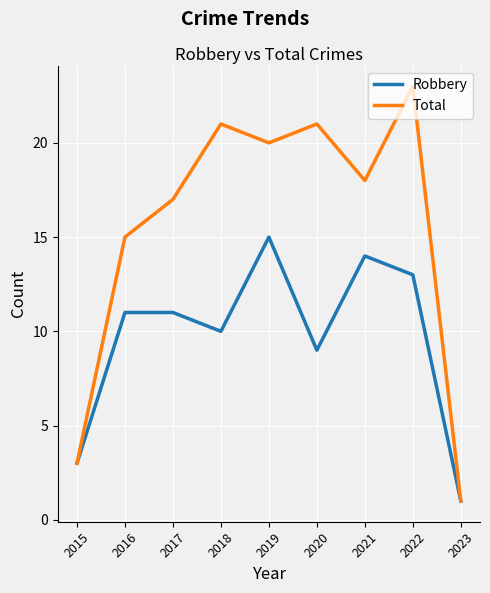

What are all the series names shown in the legend?

Robbery, Total